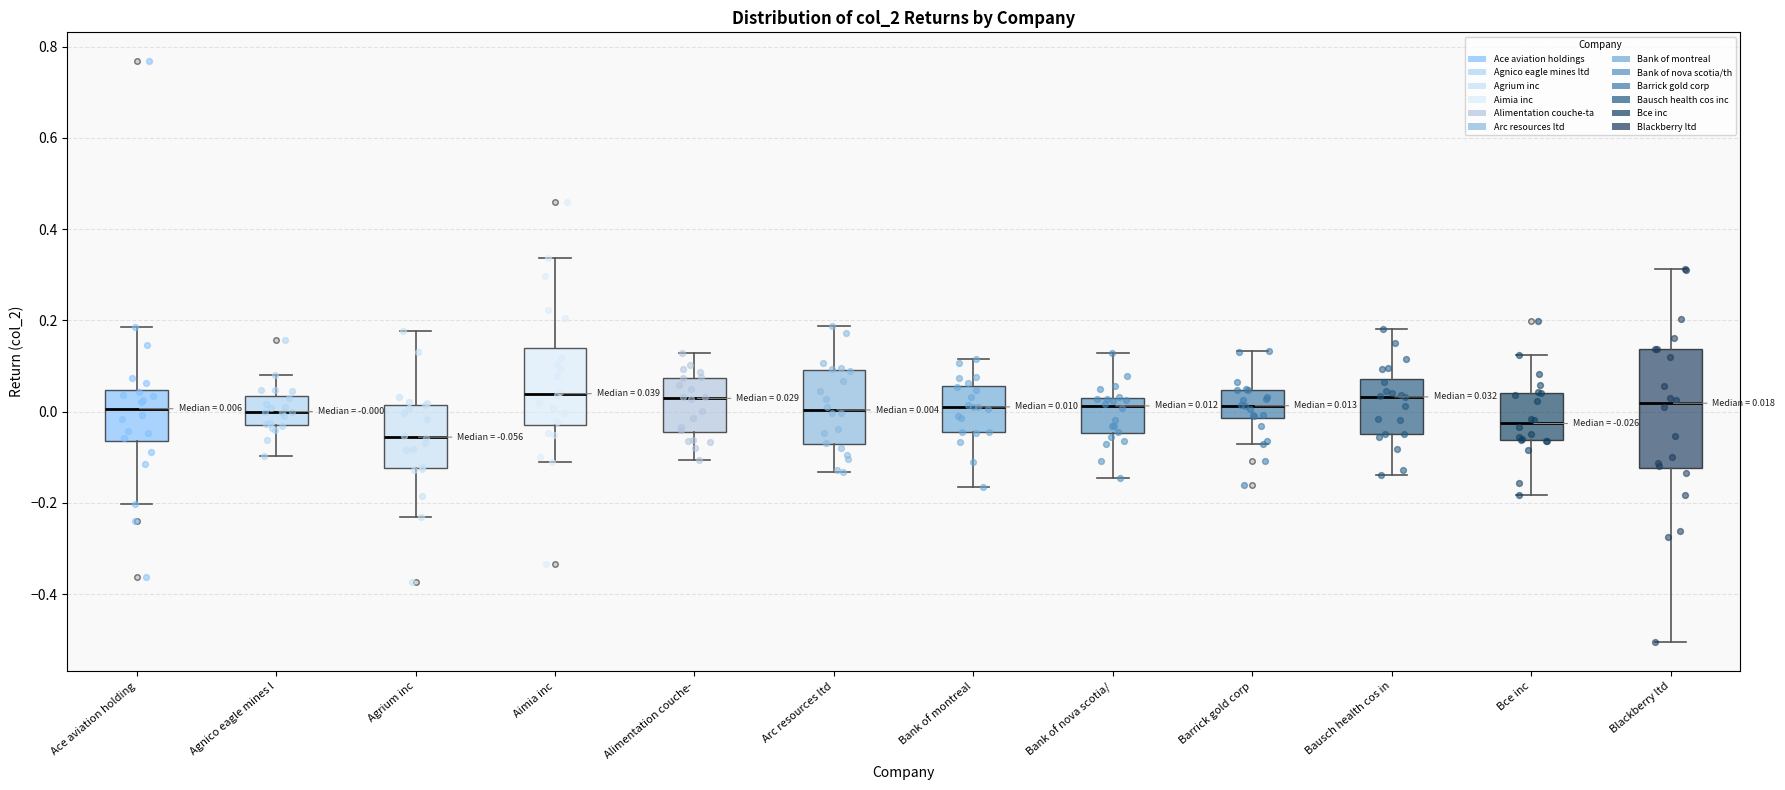

Comparing the boxes themselves (not the whiskers), which one is the tallest?

Blackberry ltd